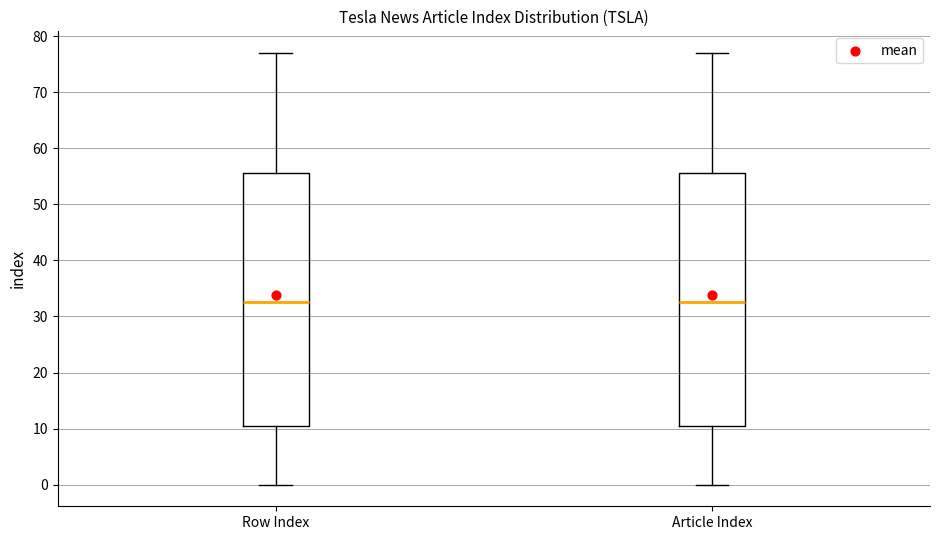

Where is the upper edge of the box for Article Index on the y-axis? The values are not printed on the chart, so give them approximately, as read against the axis.

56